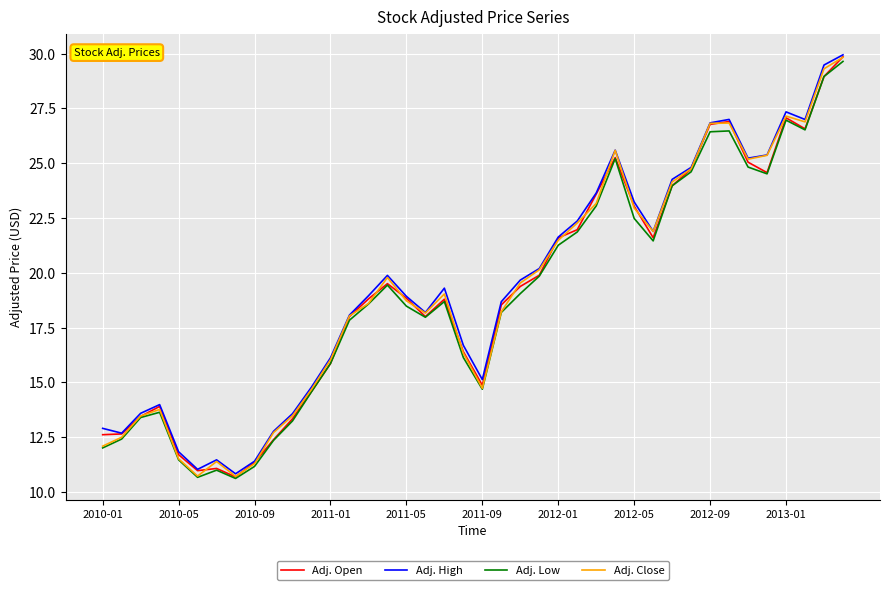

True or false: Adj. High has more than 1 points higher than both neighbors.

True